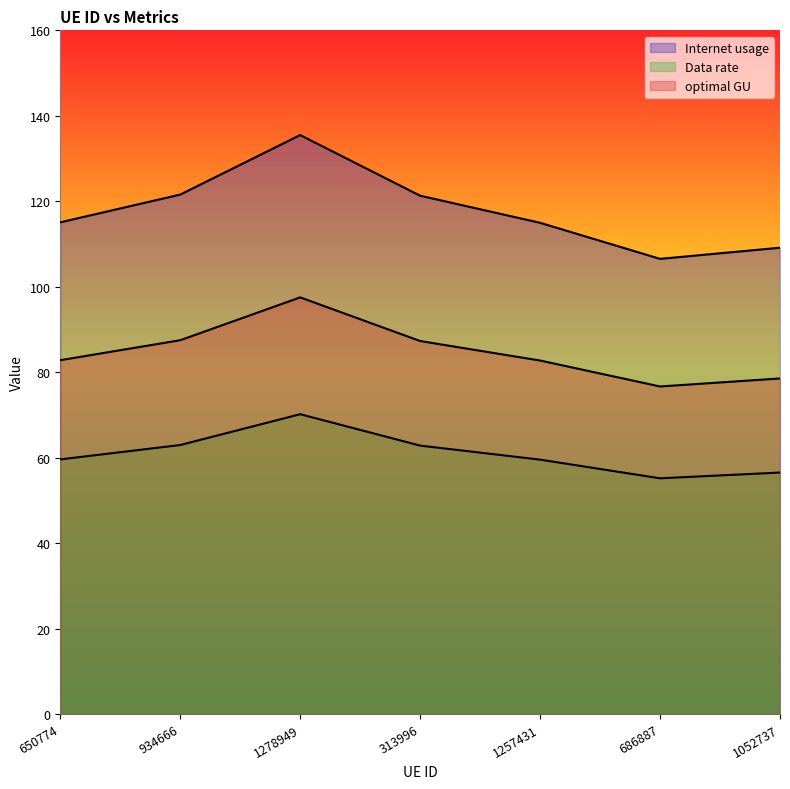

Which series changed the most between 934666 and 1257431?

Internet usage